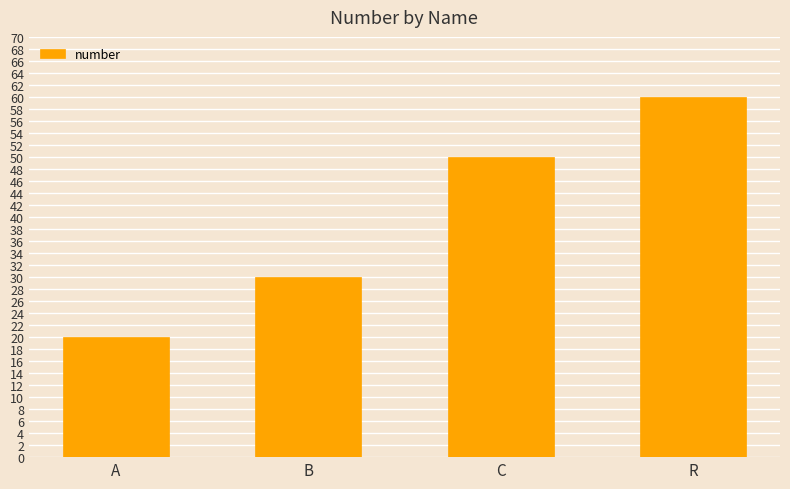

Reading left to right, list all the values displayed in this chart.

A=20	B=30	C=50	R=60